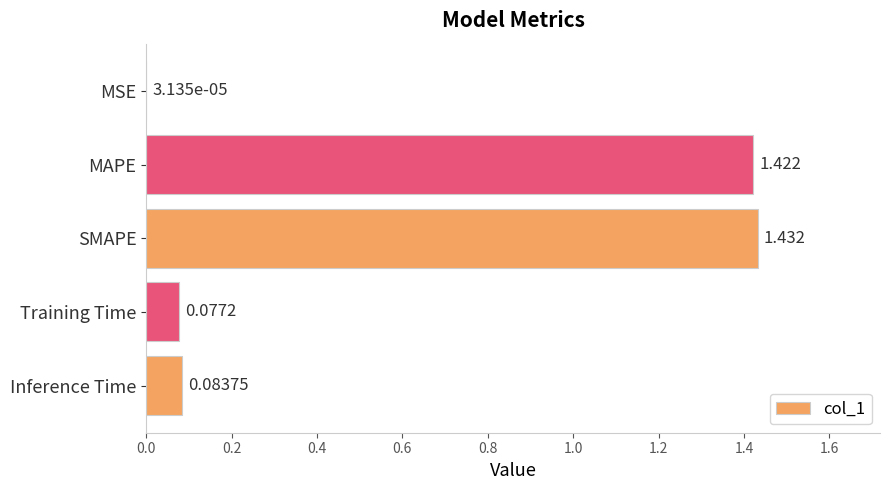

Which category has the highest value across all series?

SMAPE